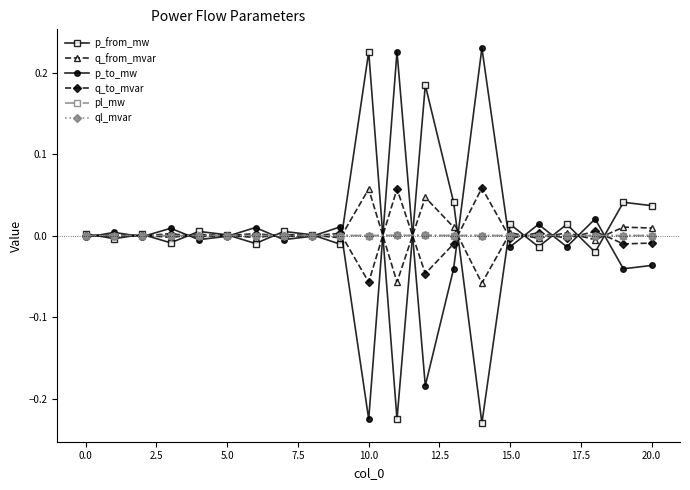

How many series are shown in this chart?

6